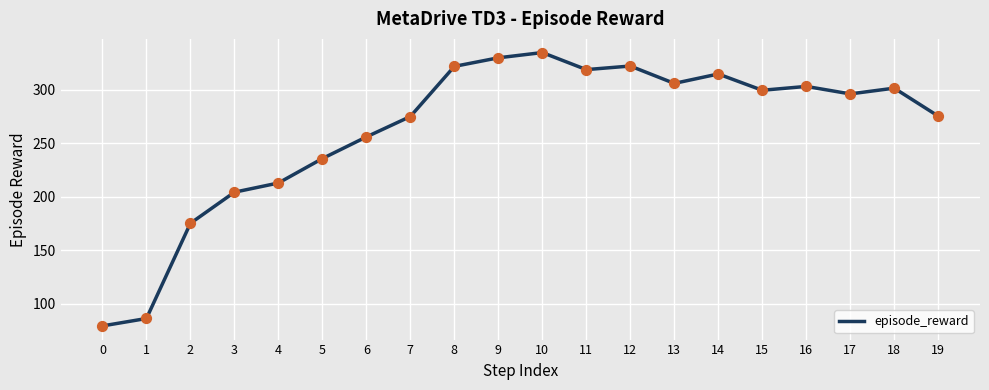

What is the ratio of the value at 17 to the value at 5?

1.3